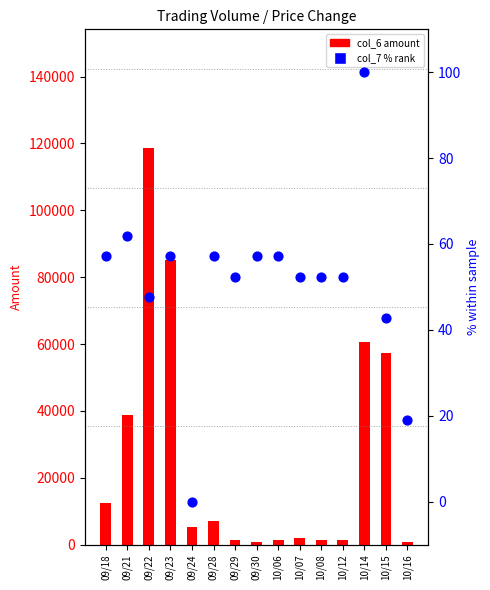

At which category is the sum across all series the highest?

09/22